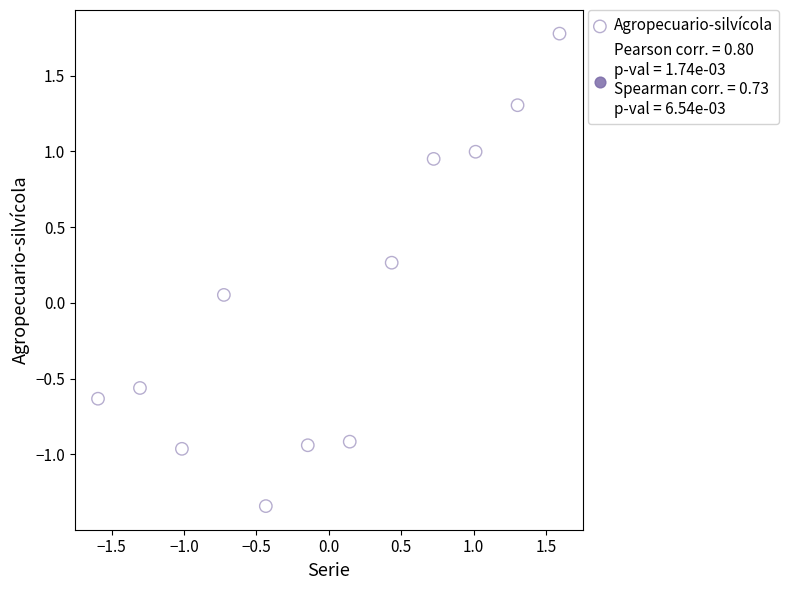

What is the range of Y values (max minus min)?

3.1